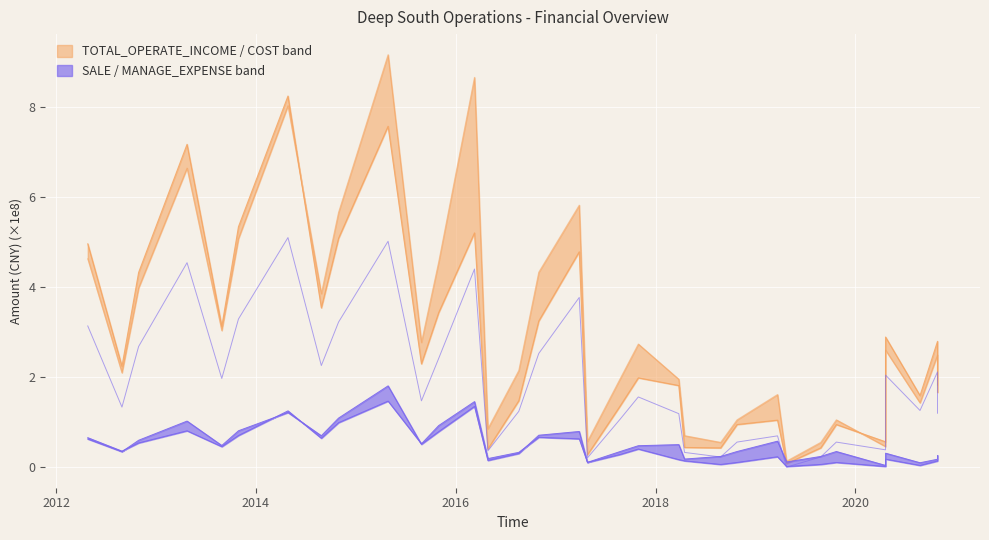

What is the difference between the second highest and minimum values?

5.0